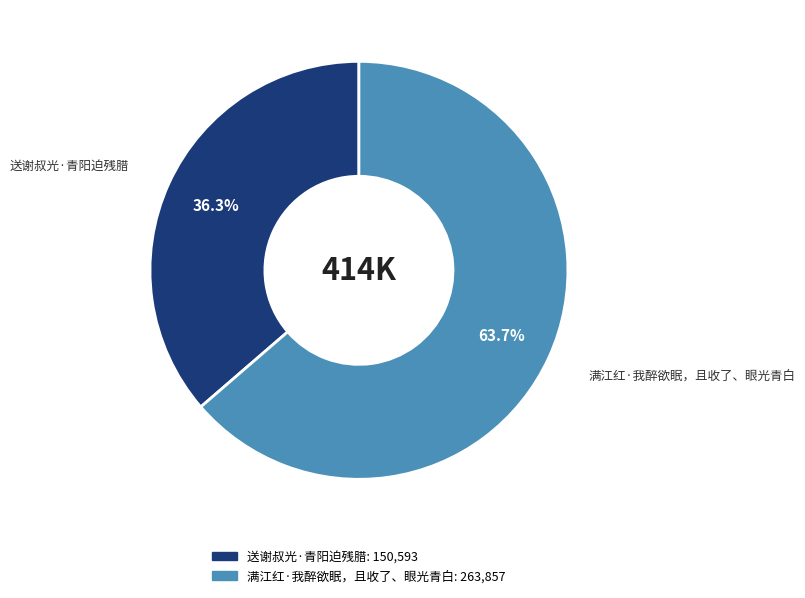

True or false: 送谢叔光·青阳迫残腊 accounts for 36% of the total.

True